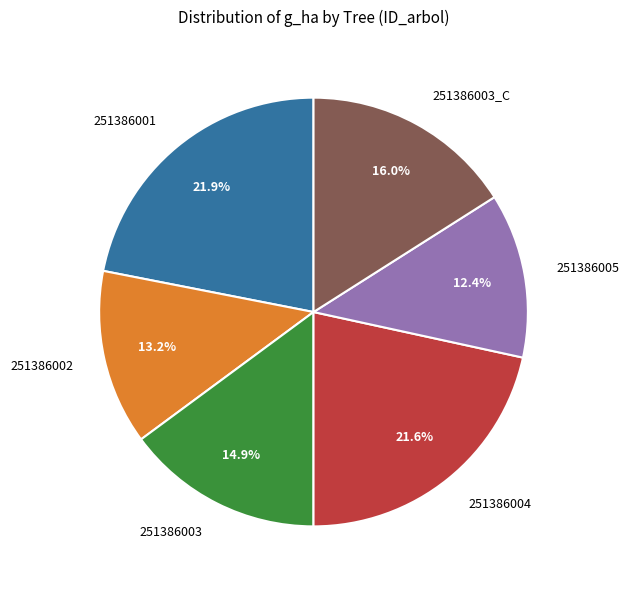

What is the ratio of the value at 251386005 to the value at 251386004?

0.6